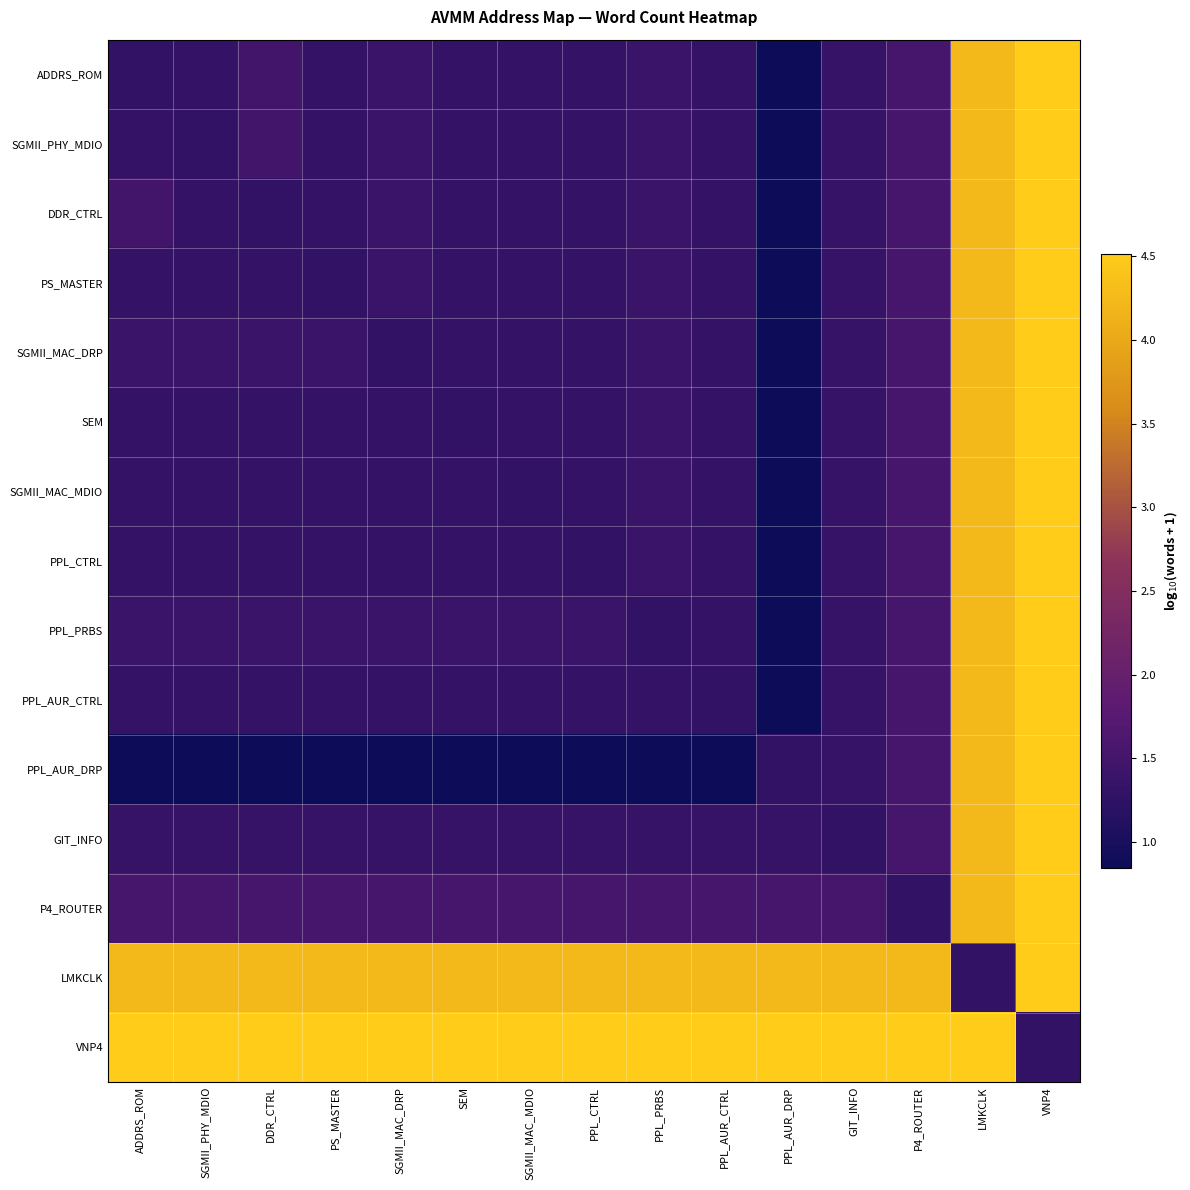

Which series changed the most between SGMII_PHY_MDIO and LMKCLK?

PPL_AUR_DRP